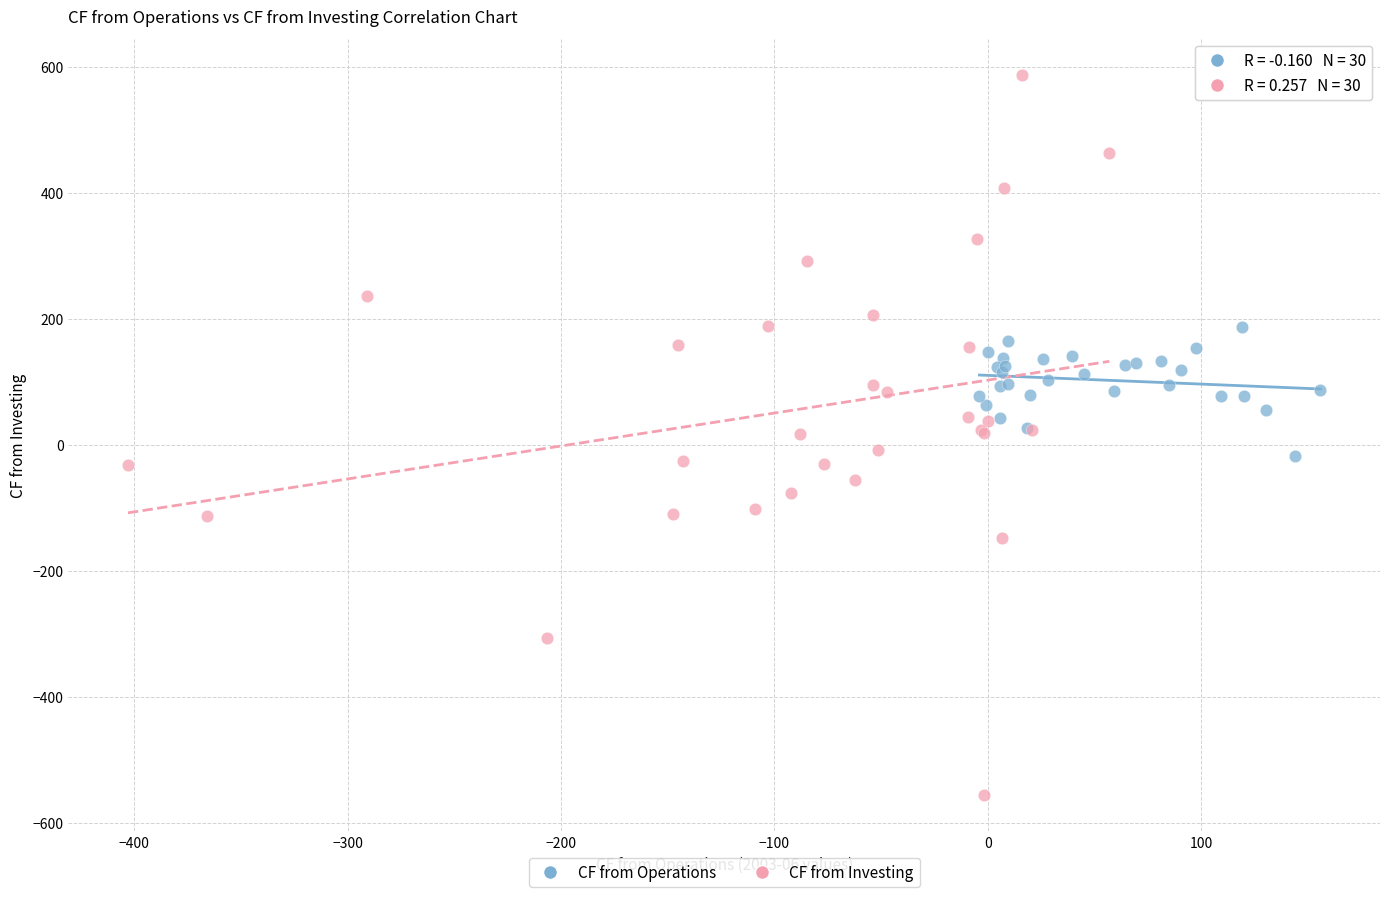

Which series contains the highest Y value?

CF from Investing